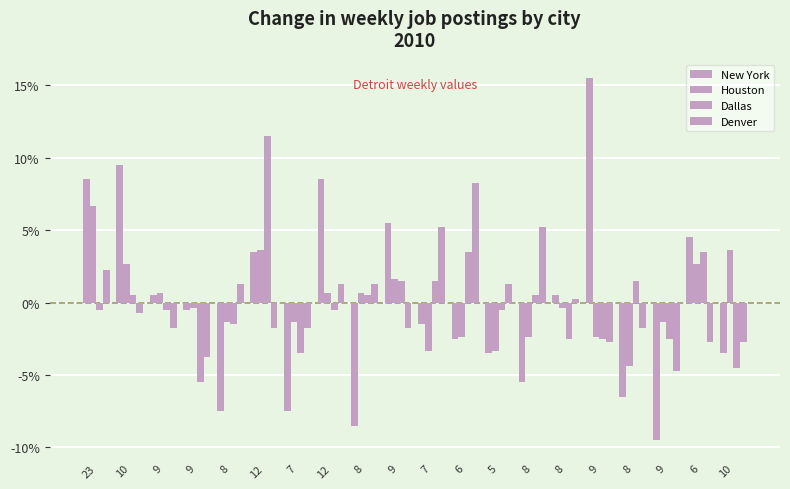

The Denver series shows 2.2 at 12. True or false?

False